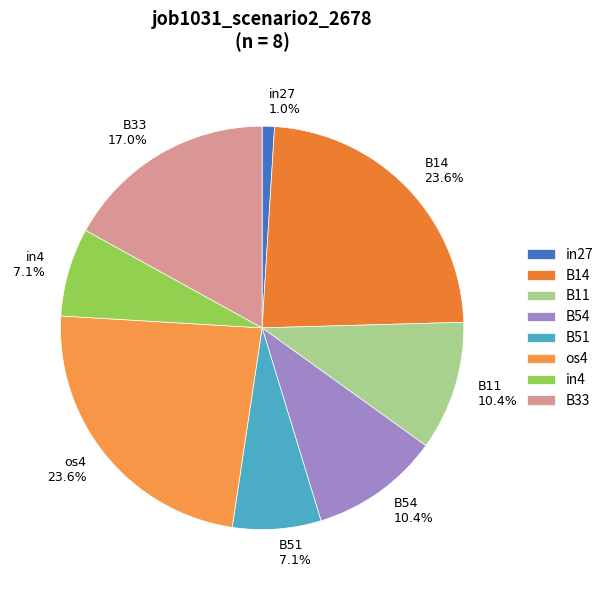

How many slices are in this pie chart?

8